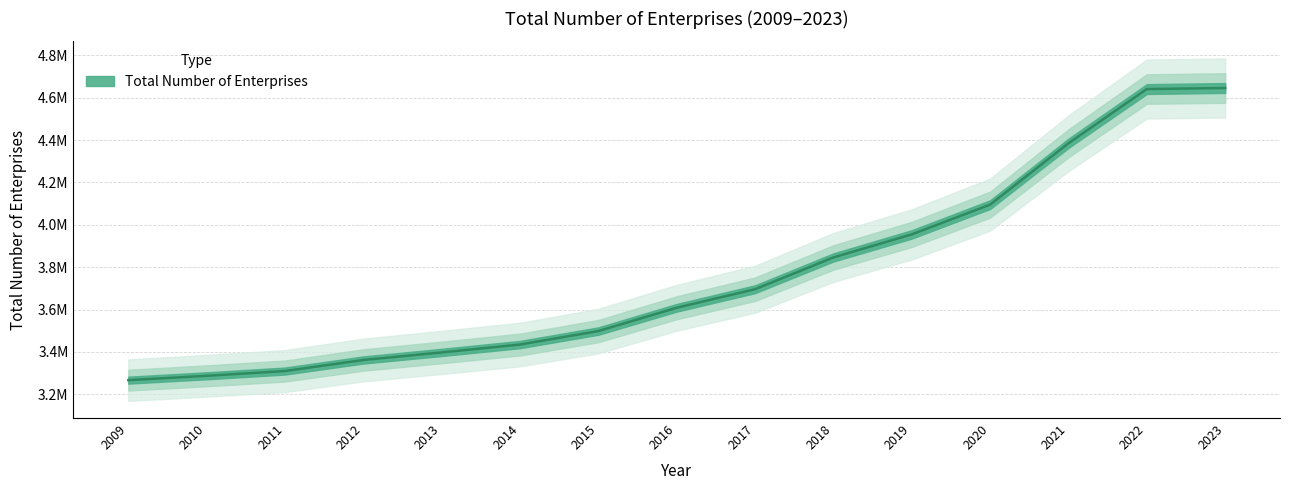

True or false: the data shows 3845951 at 2018.

True